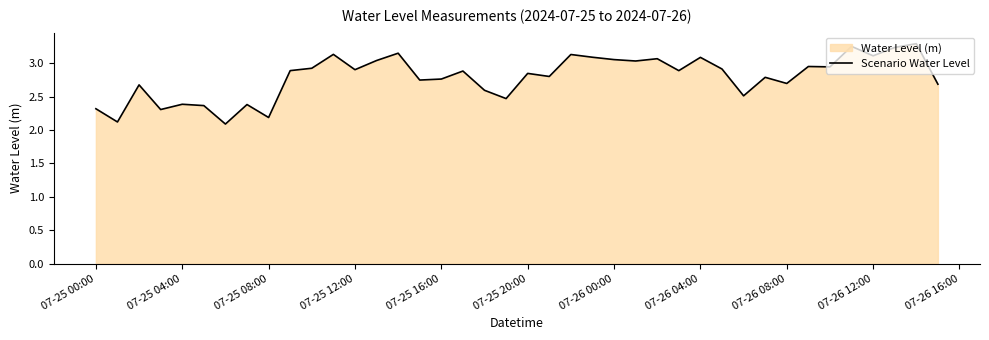

How many lines are shown in the chart?

1